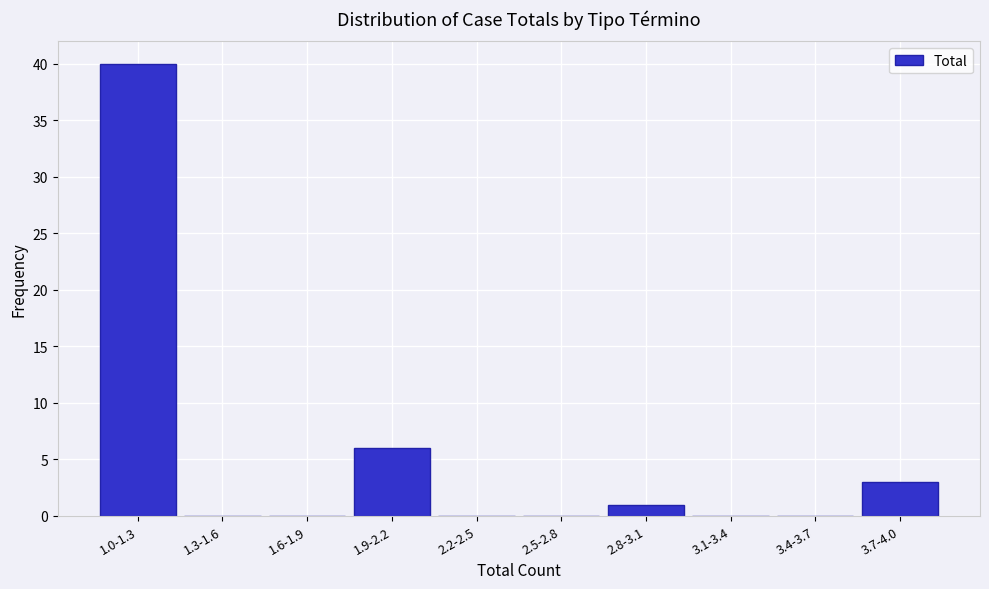

Reading right to left, list all the values displayed in this chart.

3.7-4.0=3	3.4-3.7=0	3.1-3.4=0	2.8-3.1=1	2.5-2.8=0	2.2-2.5=0	1.9-2.2=6	1.6-1.9=0	1.3-1.6=0	1.0-1.3=40